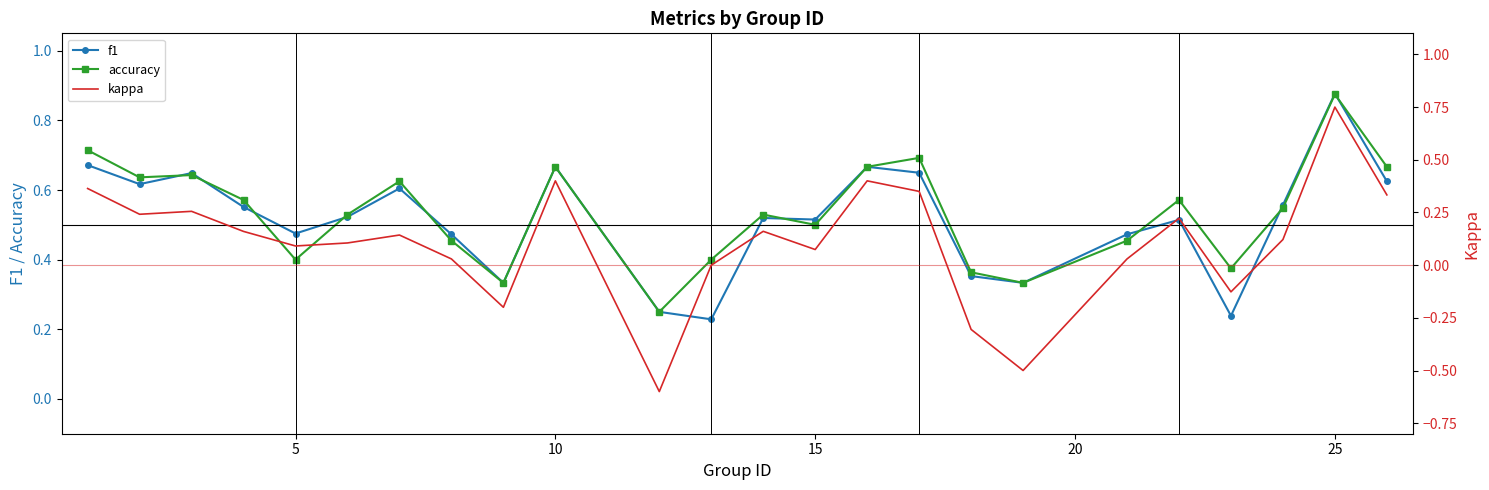

Reading right to left, transcribe all the data shown in this chart.

f1: 0.6	0.9	0.6	0.2	0.5	0.5	0.3	0.4	0.6	0.7	0.5	0.5	0.2	0.2	0.7	0.3	0.5	0.6	0.5	0.5	0.6	0.6	0.6	0.7
accuracy: 0.7	0.9	0.5	0.4	0.6	0.5	0.3	0.4	0.7	0.7	0.5	0.5	0.4	0.2	0.7	0.3	0.5	0.6	0.5	0.4	0.6	0.6	0.6	0.7
kappa: 0.3	0.8	0.1	-0.1	0.2	0.0	-0.5	-0.3	0.3	0.4	0.1	0.2	0.0	-0.6	0.4	-0.2	0.0	0.1	0.1	0.1	0.2	0.3	0.2	0.4